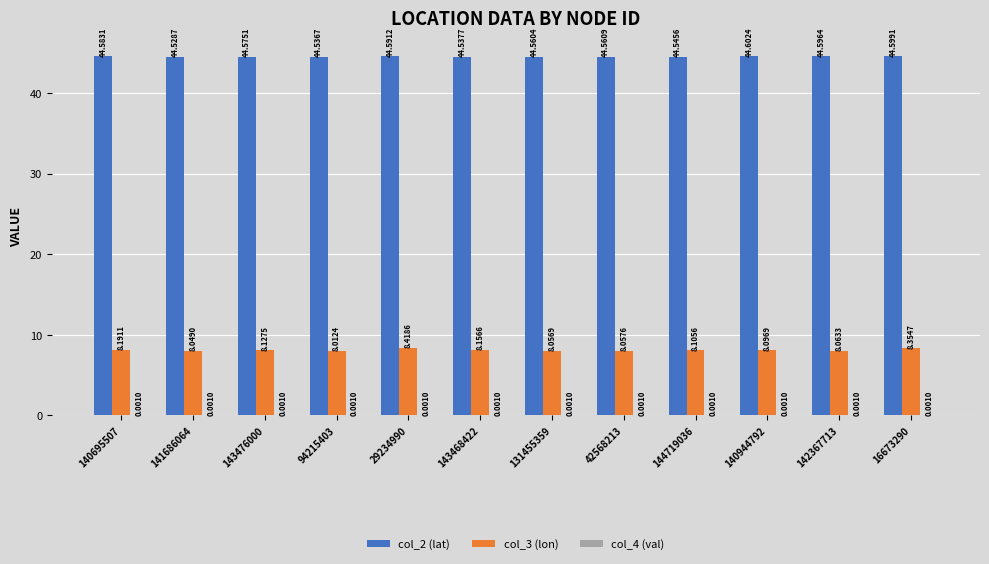

What is the spread (max minus min) of values at 143476000?

44.6